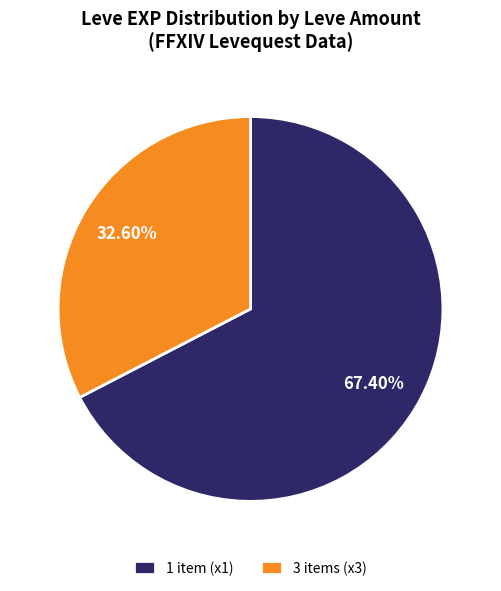

Which has a higher value, 1 item (x1) or 3 items (x3)?

1 item (x1)